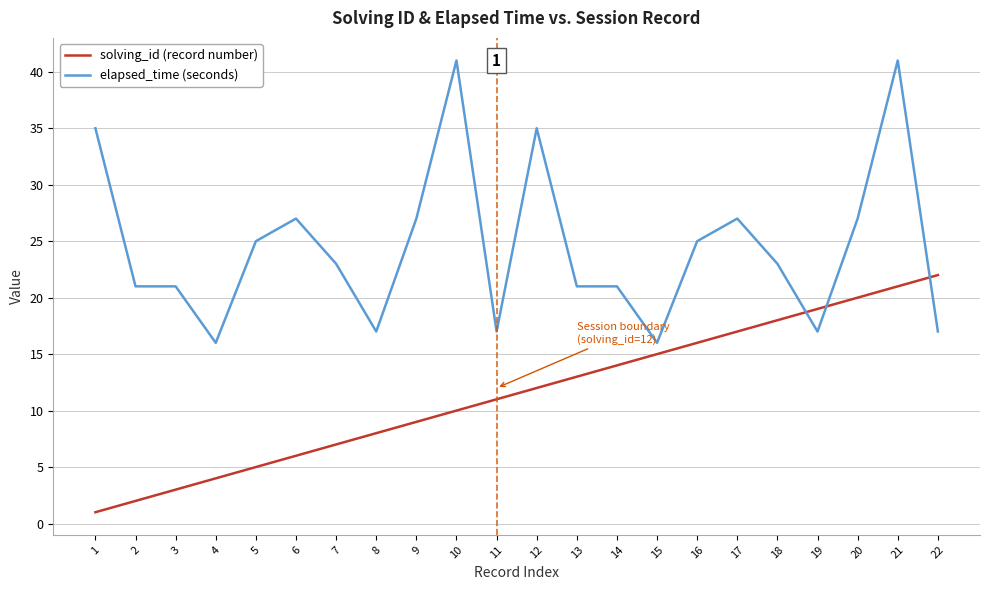

True or false: elapsed_time (seconds) and solving_id (record number) cross at least once.

True